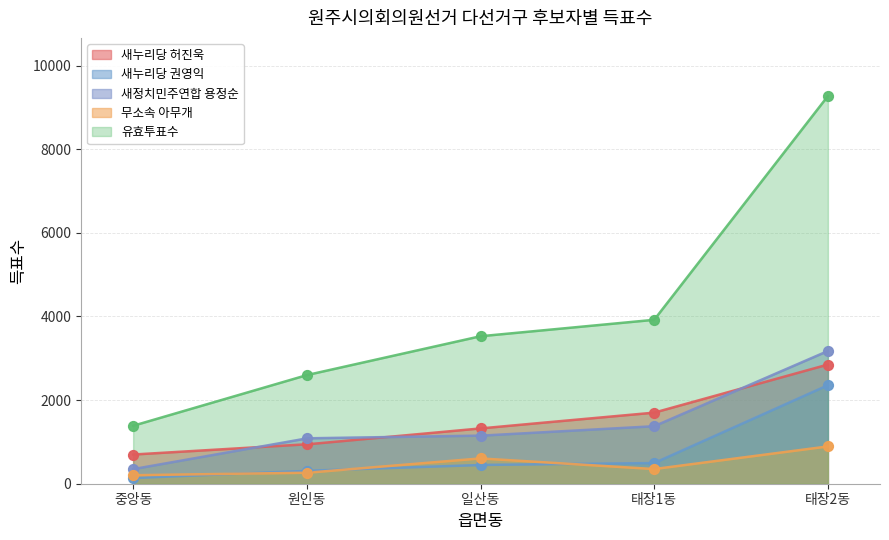

Which series has the largest total across all categories?

유효투표수